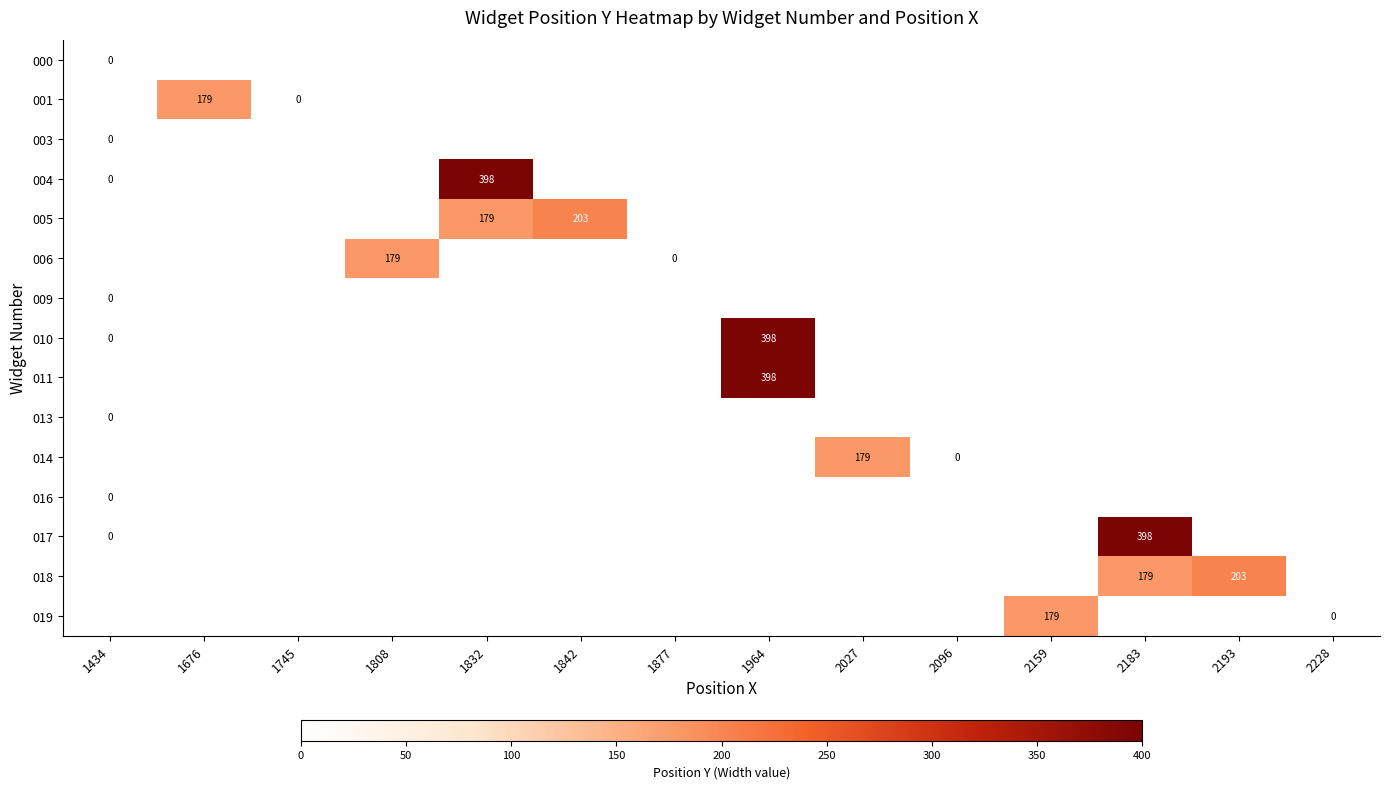

Is it true that 018 equals 203 at 2193?

True